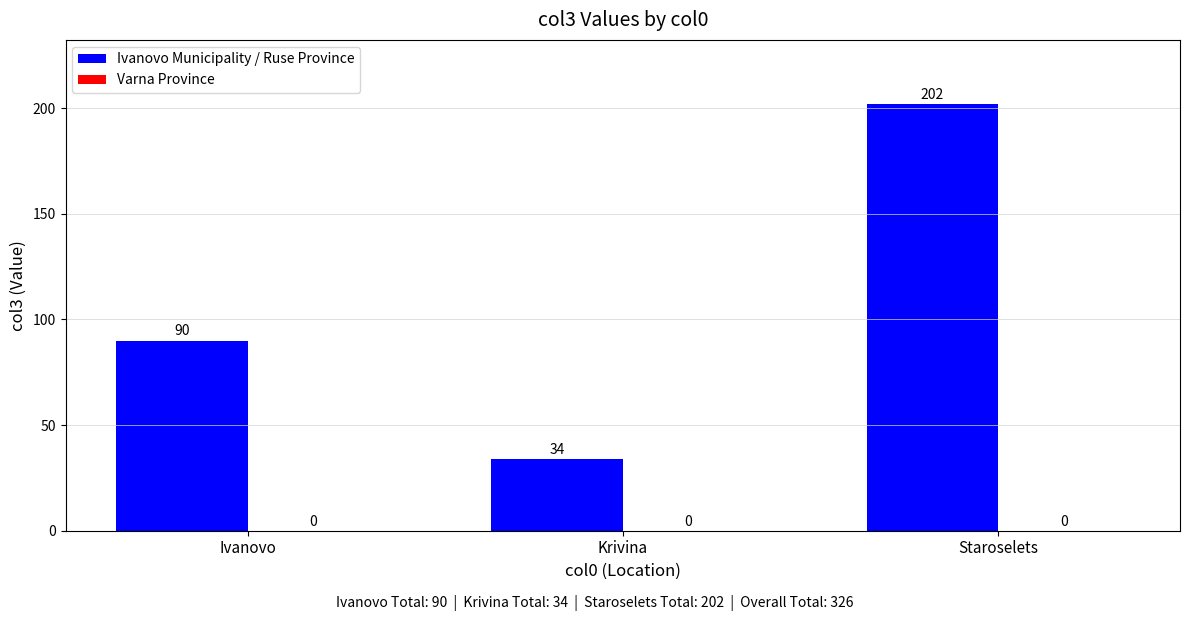

True or false: the data shows 22 at Krivina.

False